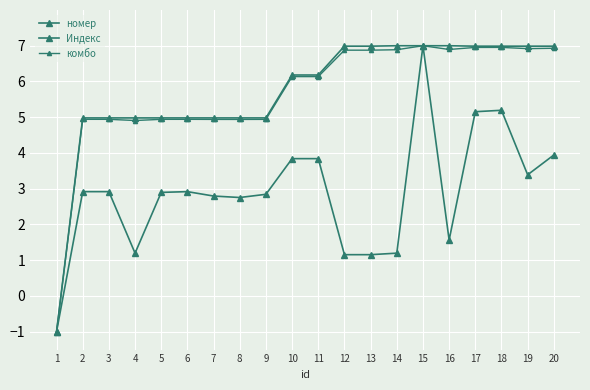

True or false: Индекс and комбо intersect in this chart.

False